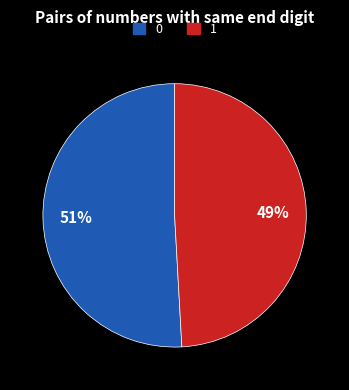

To the nearest percent, what is the average slice percentage?

50%